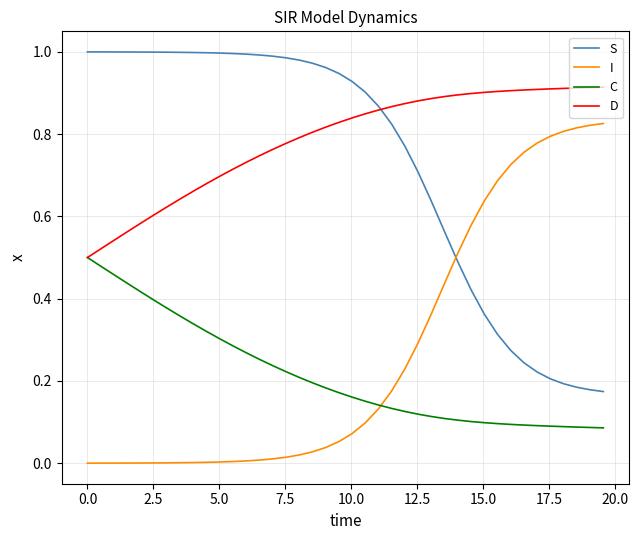

Which series has the largest total across all categories?

D